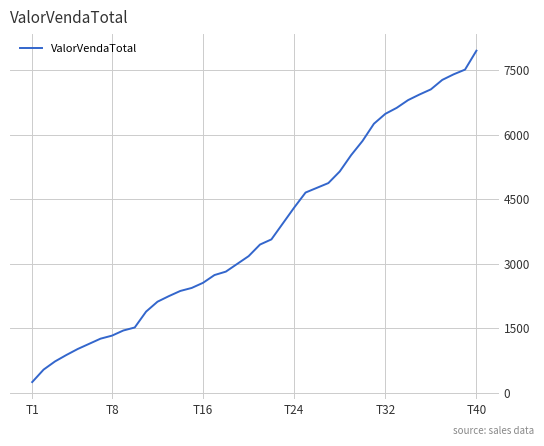

What is the difference between the maximum and minimum values?

7706.2